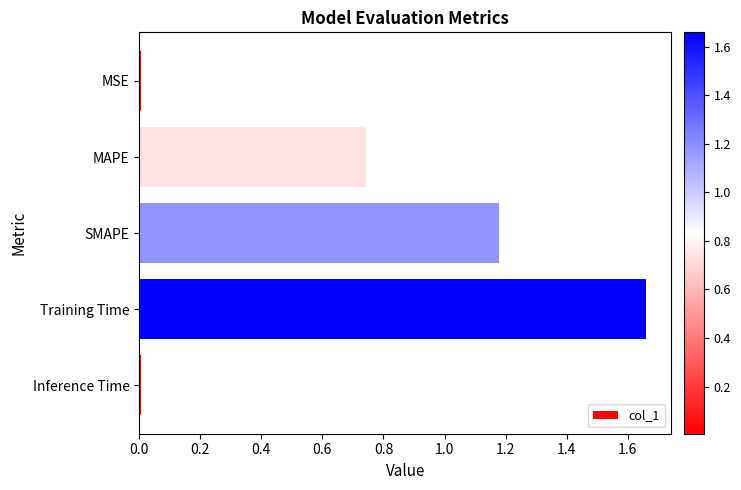

At which category does the chart reach its peak across all series?

Training Time